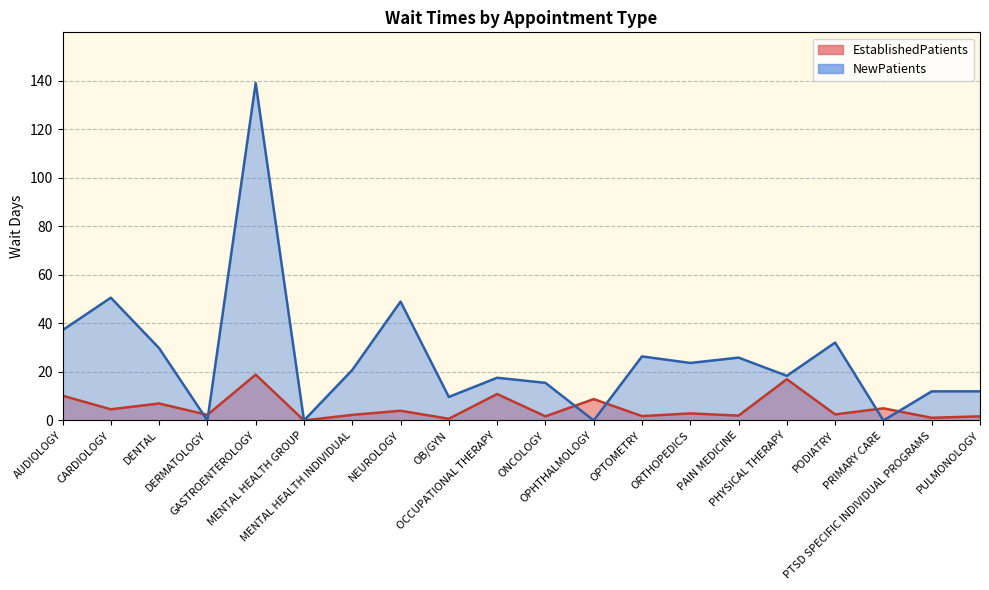

Rank the series at DENTAL from highest to lowest value.

NewPatients, EstablishedPatients